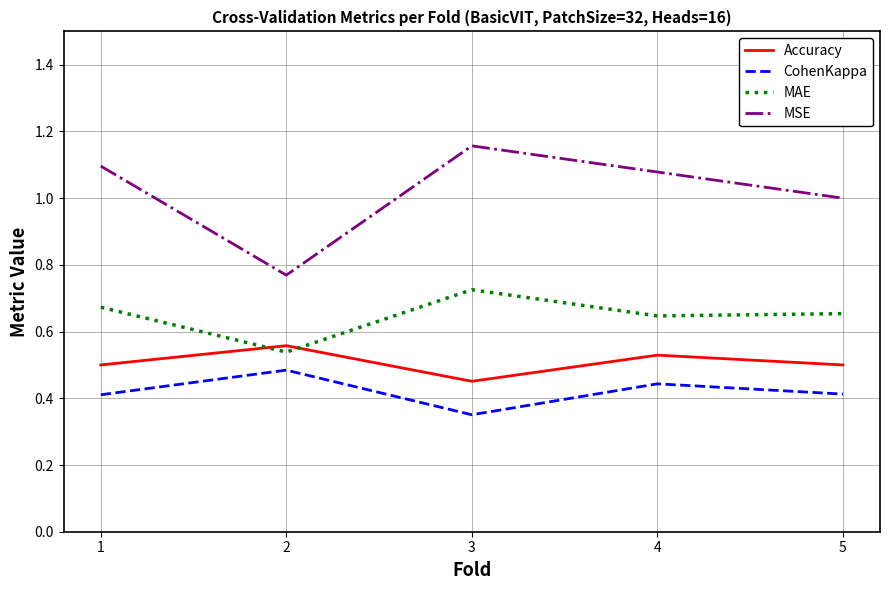

What is the spread (max minus min) of values at 2?

0.3